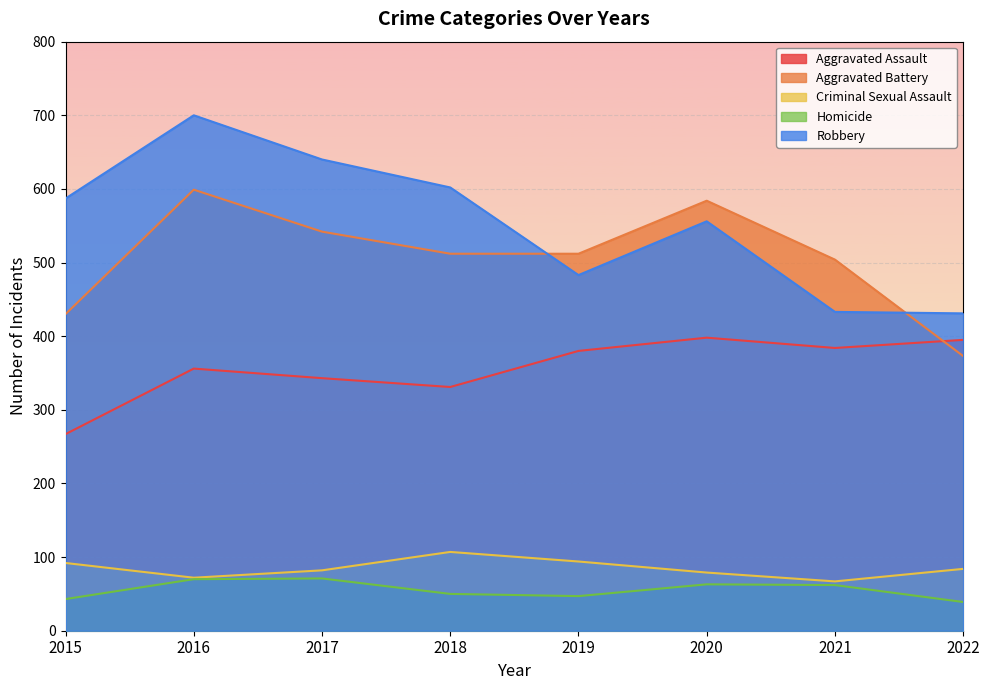

Reading left to right, extract all data points from this chart.

Aggravated Assault: 267	356	343	331	380	398	384	395
Aggravated Battery: 430	599	542	512	512	584	504	373
Criminal Sexual Assault: 92	72	82	107	94	79	67	84
Homicide: 43	70	71	50	47	63	62	39
Robbery: 587	700	640	602	483	556	433	431